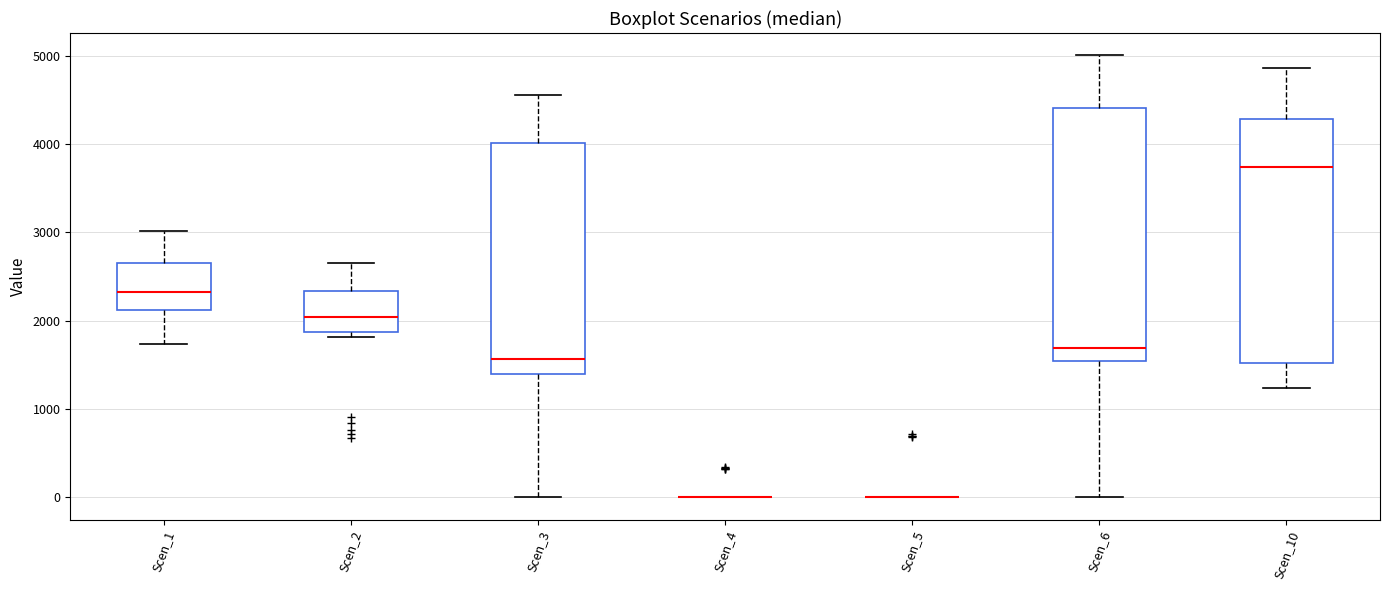

Which box is the tallest, from its lower edge to its upper edge?

Scen_6